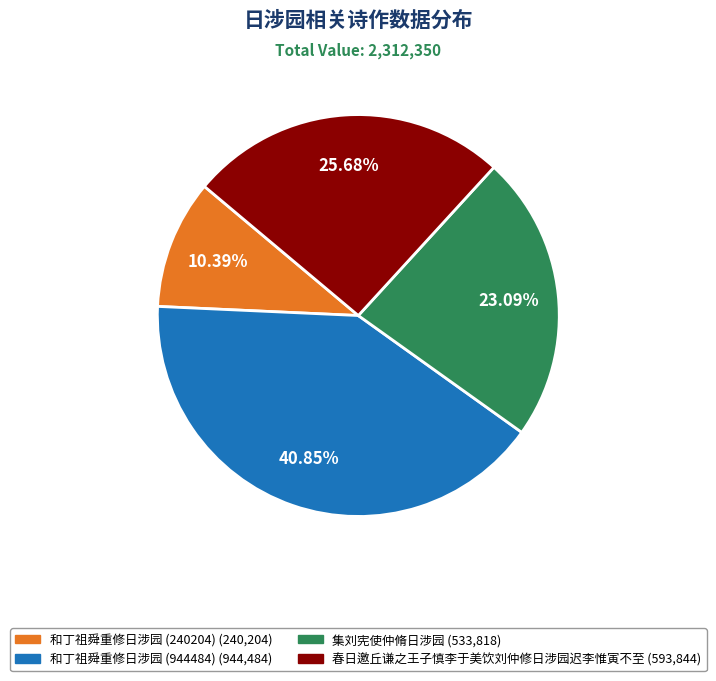

Rank the categories by value from lowest to highest.

和丁祖舜重修日涉园 (240204), 集刘宪使仲脩日涉园, 春日邀丘谦之王子慎李于美饮刘仲修日涉园迟李惟寅不至, 和丁祖舜重修日涉园 (944484)